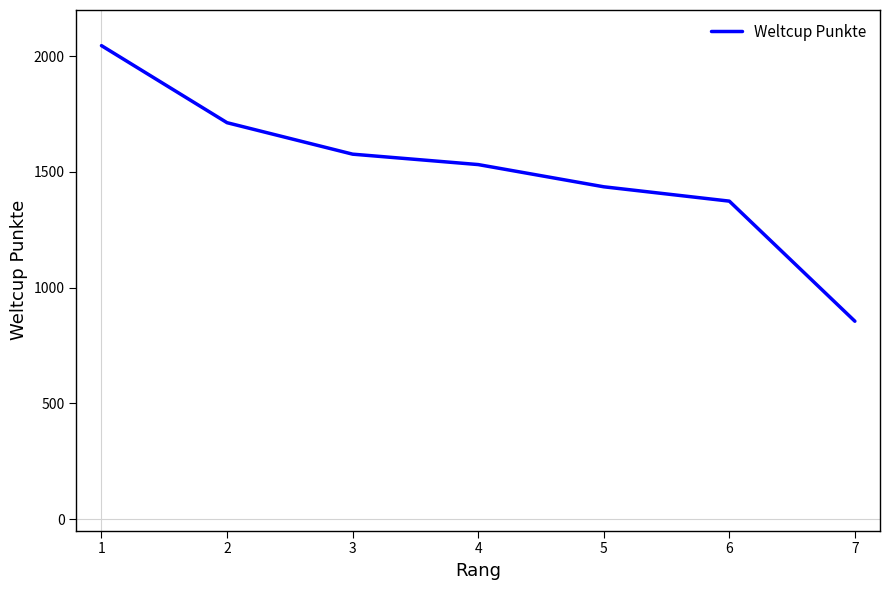

List the labels in order of value, smallest first.

7, 6, 5, 4, 3, 2, 1